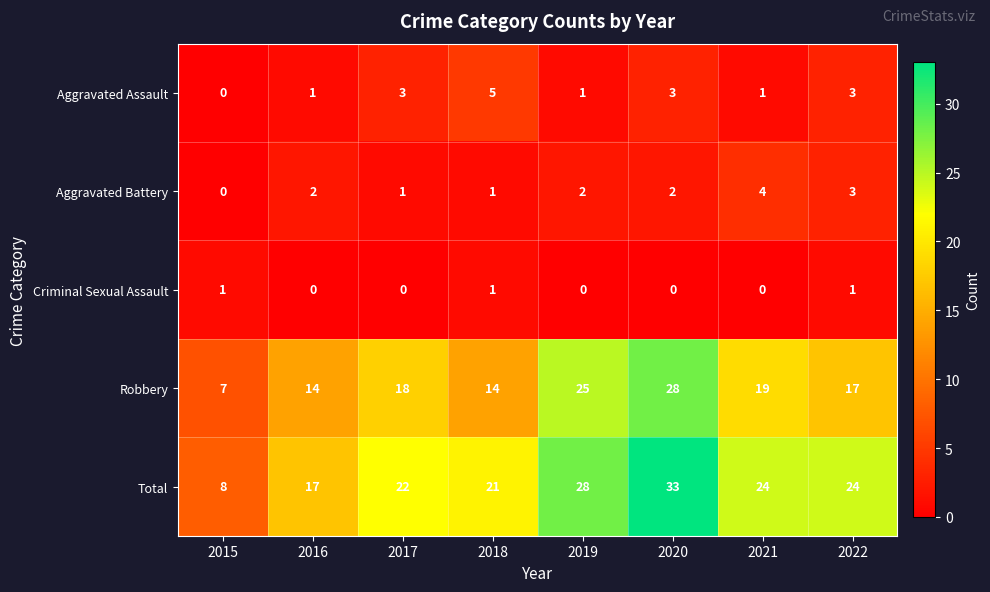

Which series has the largest range (max minus min)?

Total